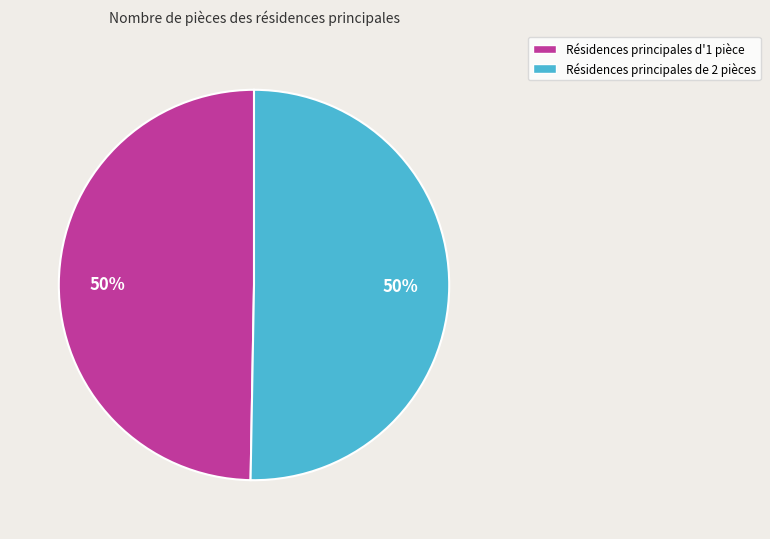

How many segments does this pie chart have?

2